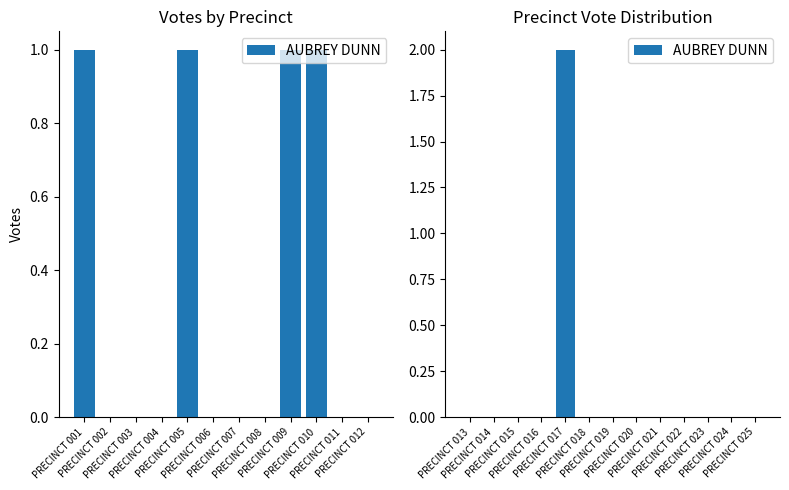

Where is the data nearest to the value 1?

PRECINCT 013